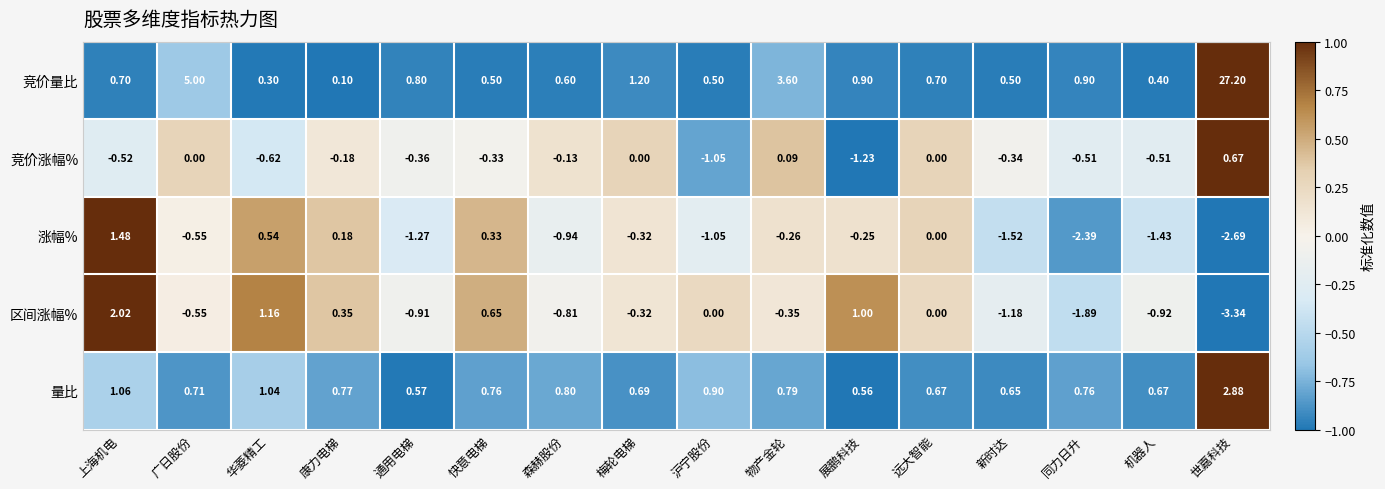

At which label does 竞价涨幅% reach its minimum?

展鹏科技